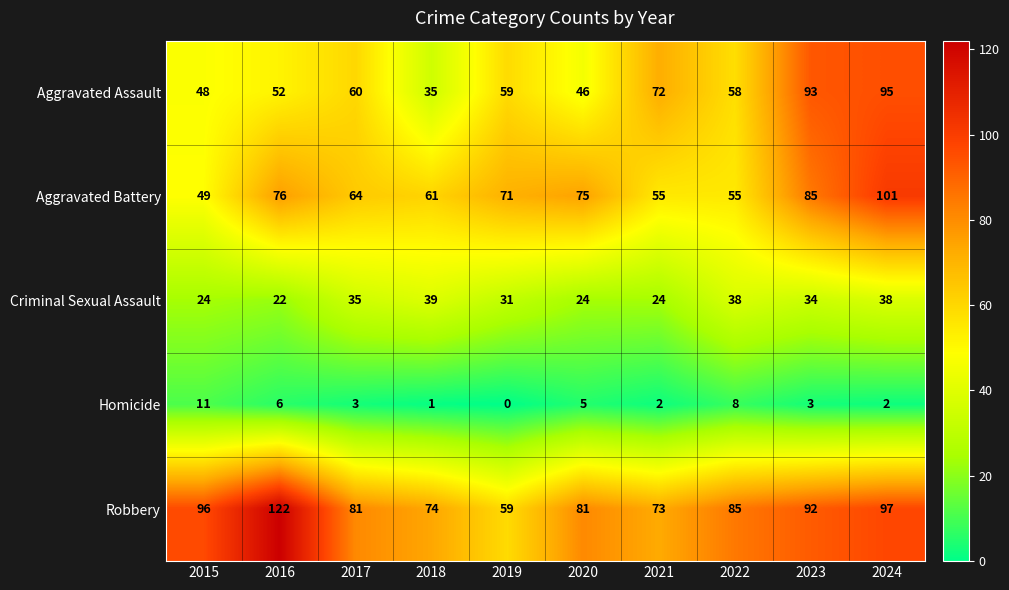

Where is Homicide nearest to the value 5?

2020